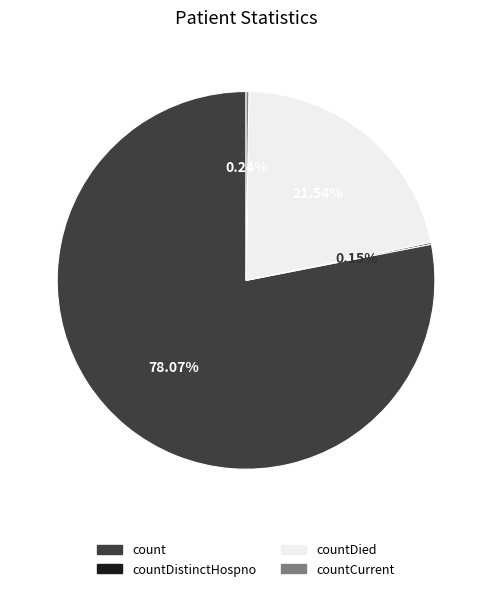

Is there a majority slice in this chart?

Yes